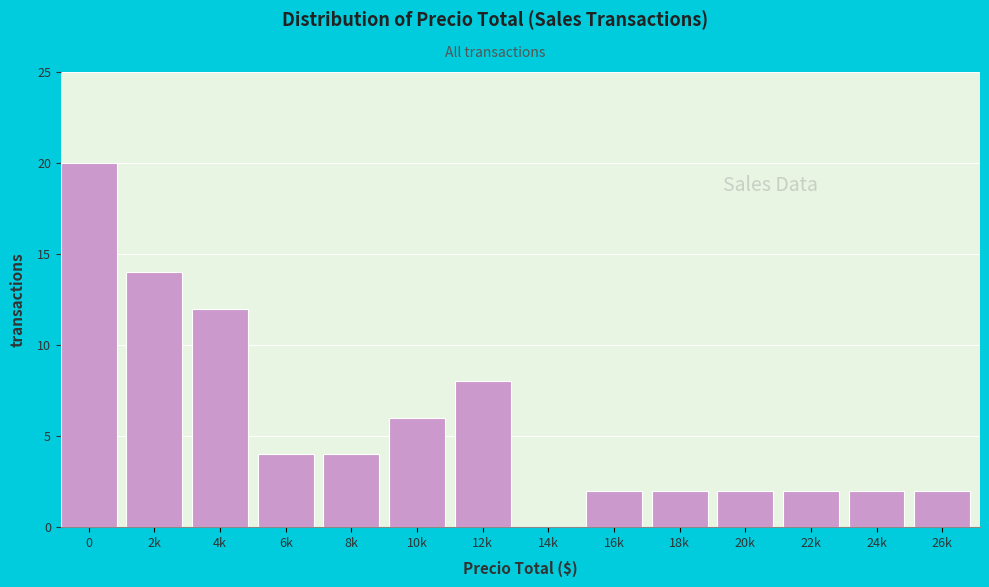

Reading right to left, transcribe all the data shown in this chart.

26k=2	24k=2	22k=2	20k=2	18k=2	16k=2	14k=0	12k=8	10k=6	8k=4	6k=4	4k=12	2k=14	0=20